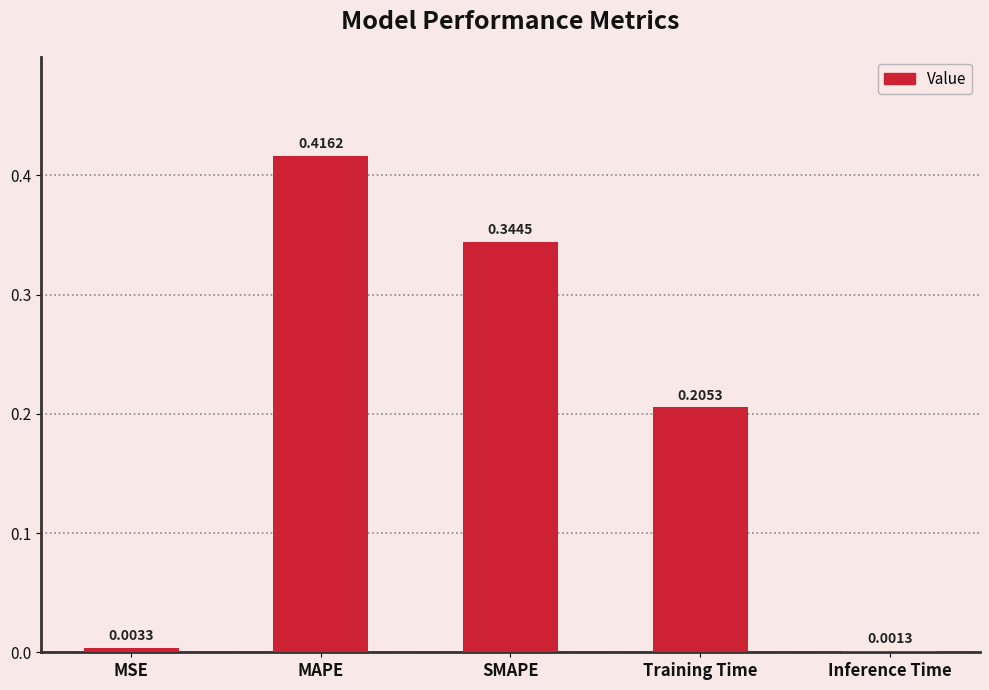

Count the number of categories in the chart.

5